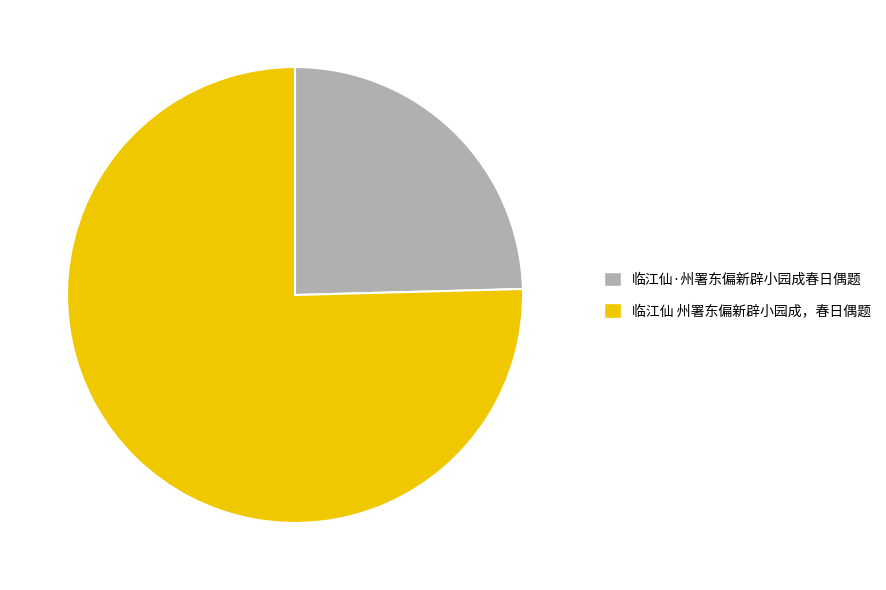

How many segments does this pie chart have?

2